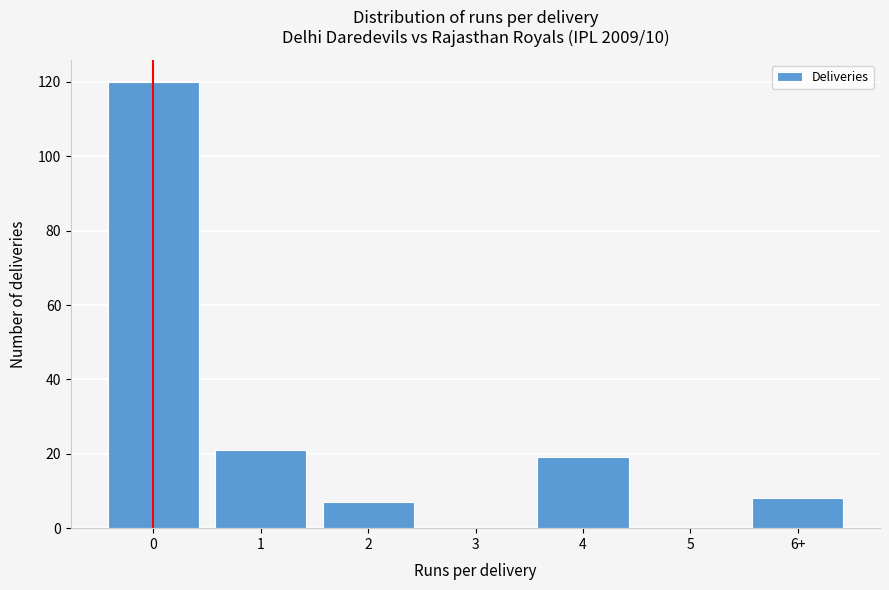

Reading left to right, transcribe all the data shown in this chart.

0=120	1=21	2=7	3=0	4=19	5=0	6+=8